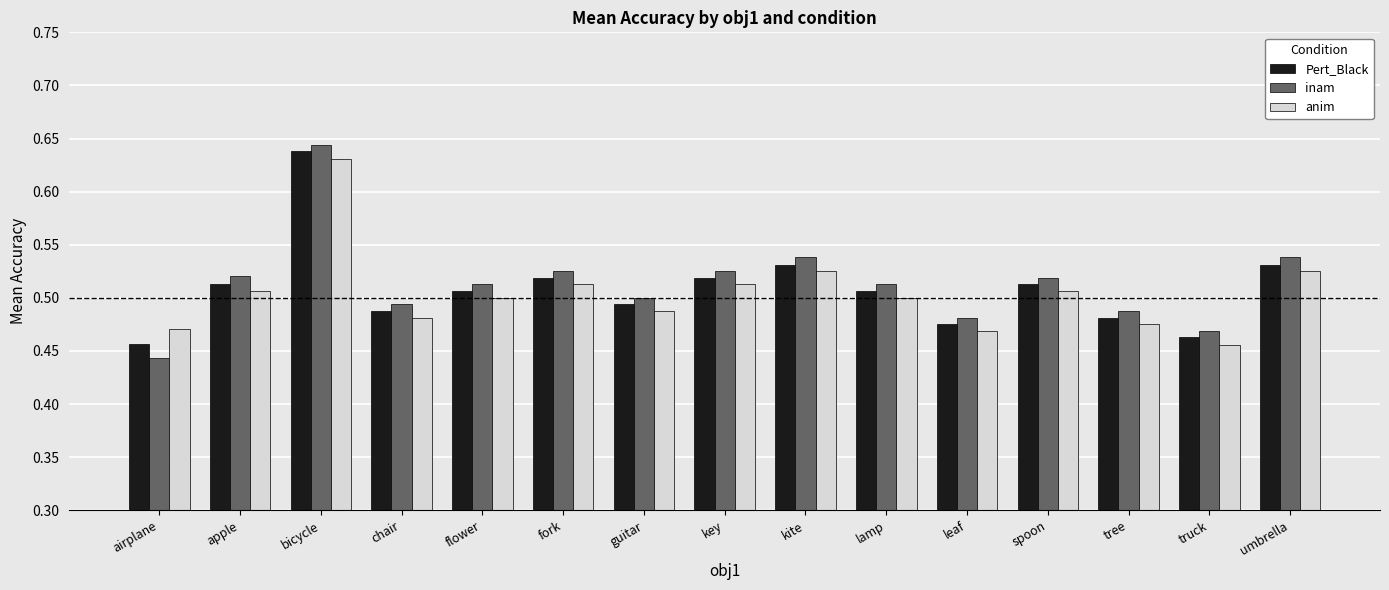

Which category has the highest value across all series?

bicycle